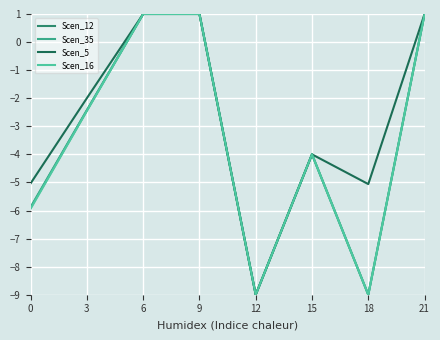

Between 0 and 6, which series saw the biggest shift?

Scen_16